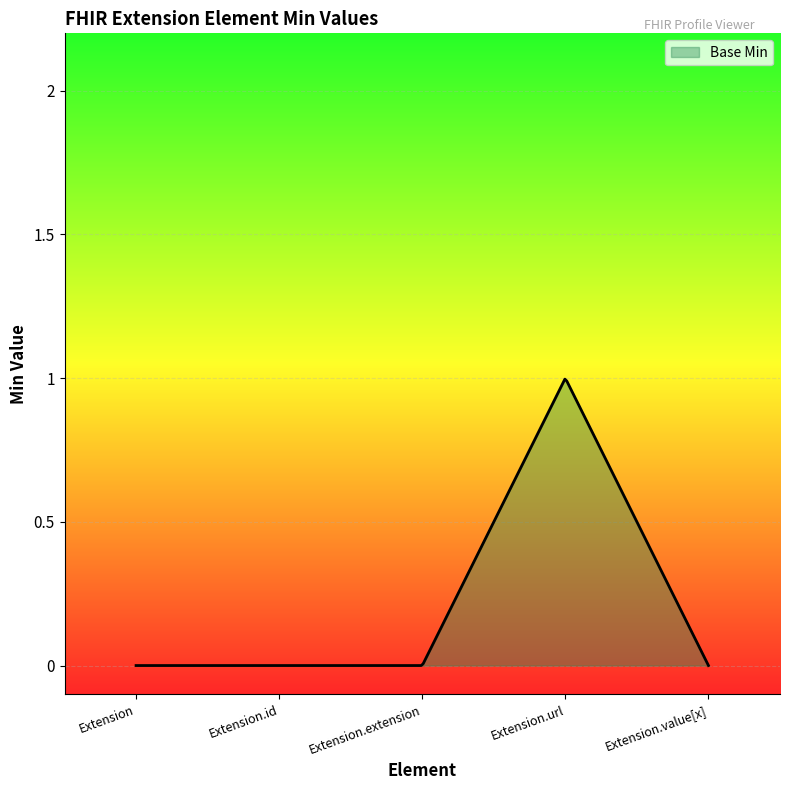

What is the value of the 4th point from the left?

1